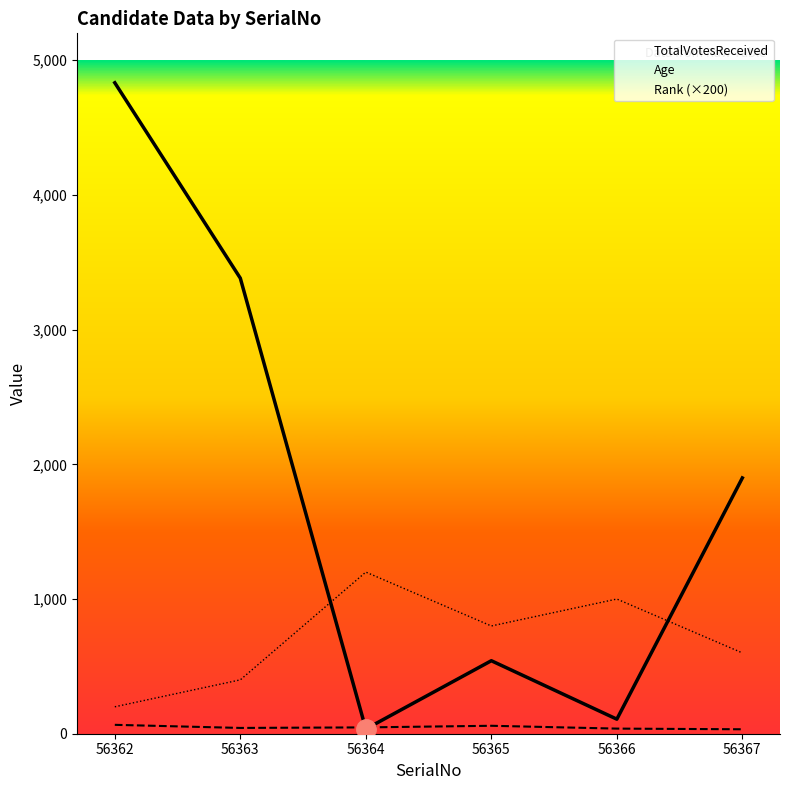

Between 56363 and 56365, which series saw the biggest shift?

TotalVotesReceived